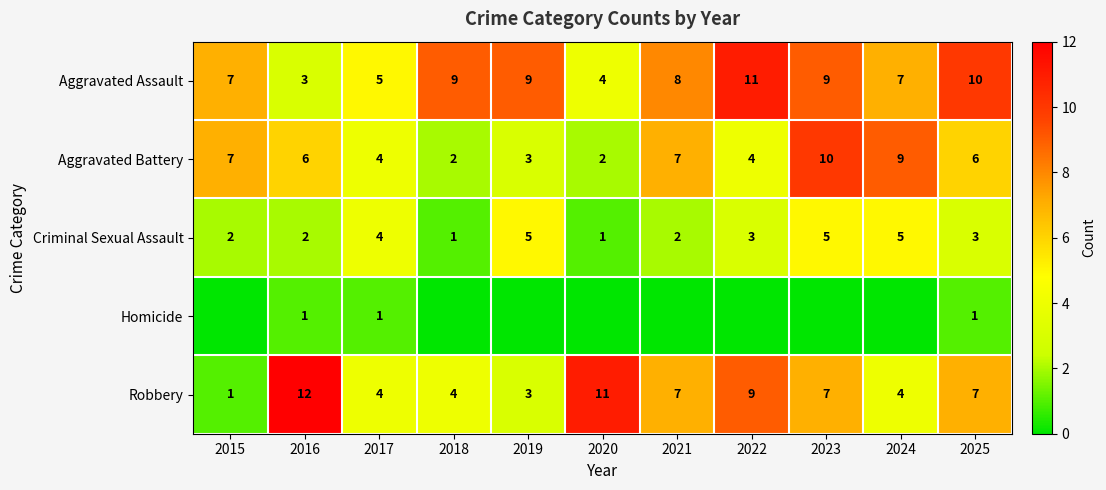

True or false: Criminal Sexual Assault has a value of 2 at 2021.

True